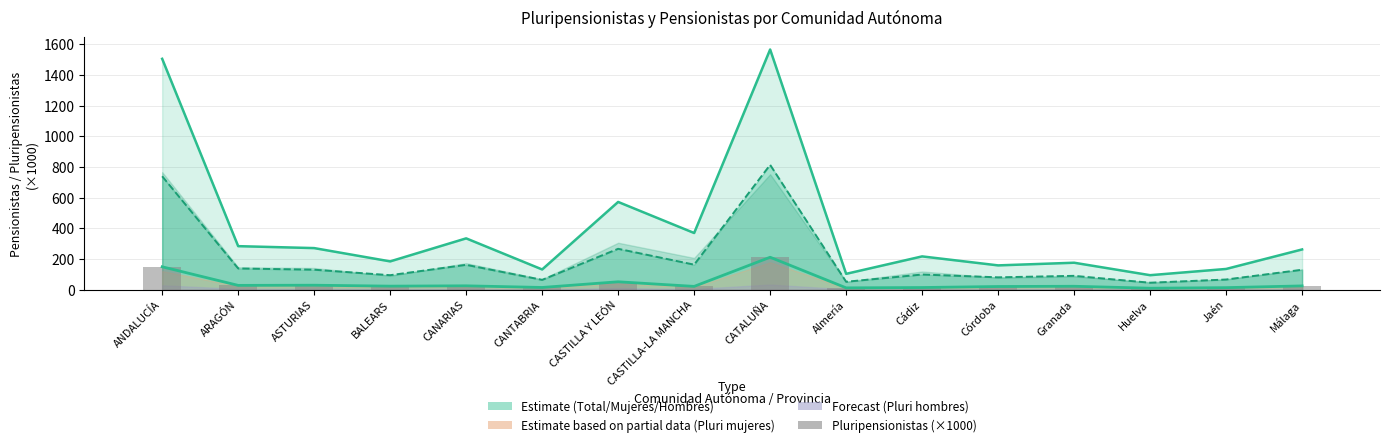

What is the change in value from CASTILLA-LA MANCHA to Almería?

-9.6